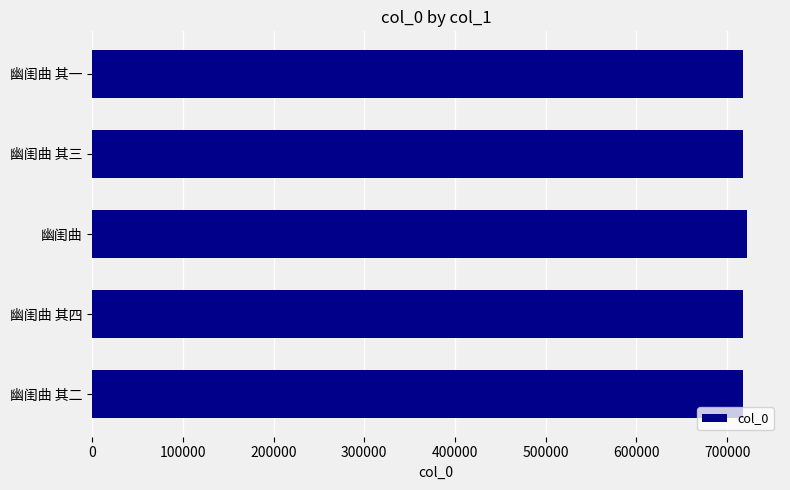

What is the smallest value displayed?

717860